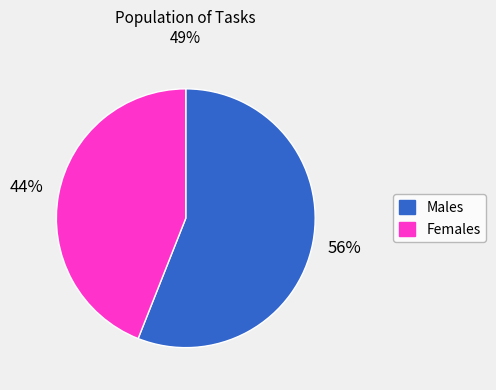

Between Males and Females, which is larger?

Males